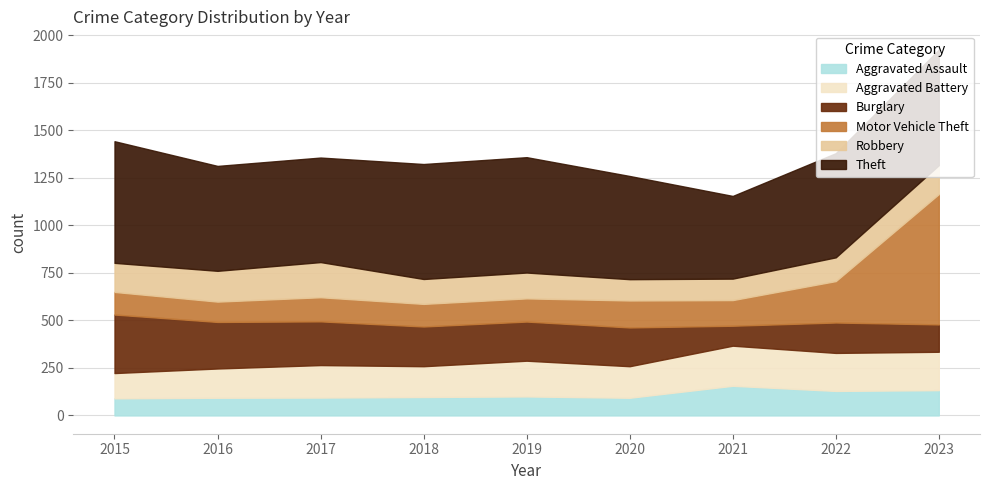

At which category does Robbery reach its first local peak?

2017